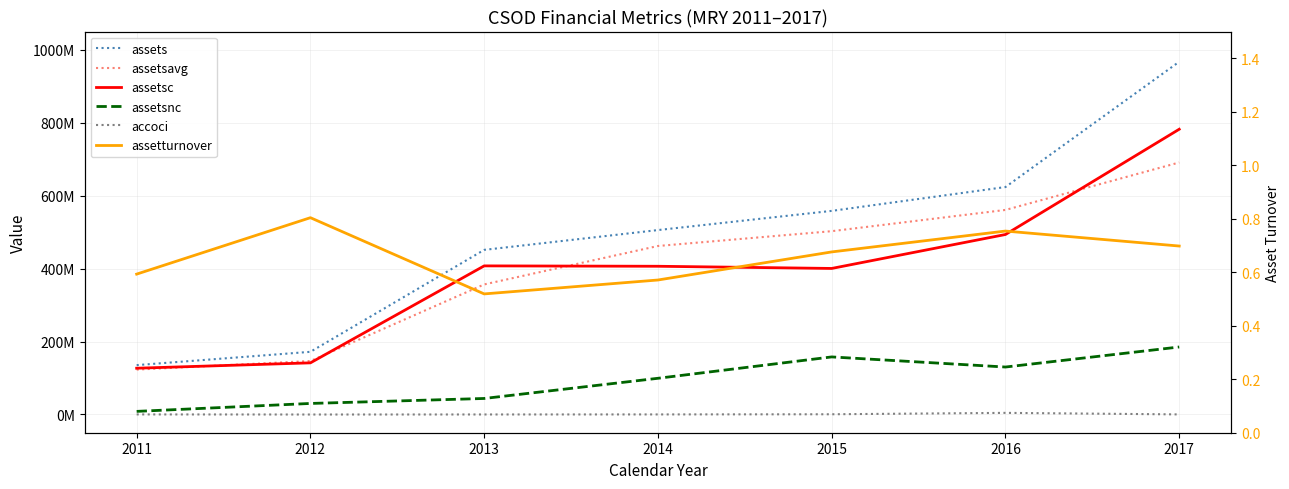

Does the chart display data point markers on the line(s)?

No